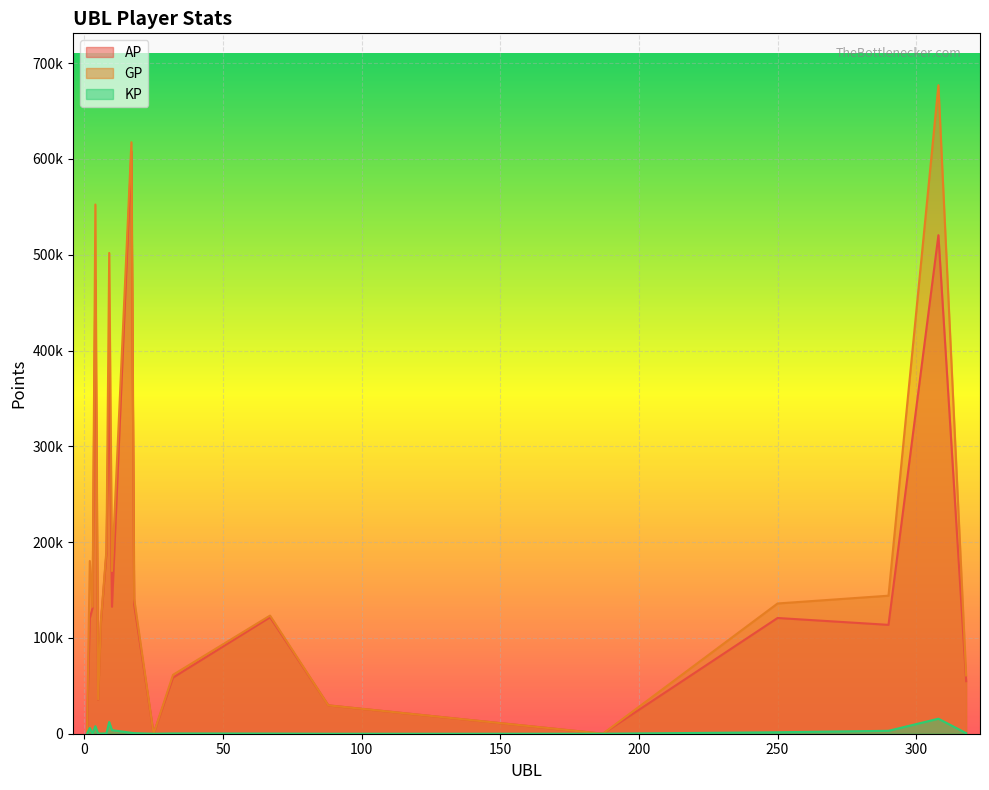

What is the sum of the AP values at 25 and 8?

188185.0